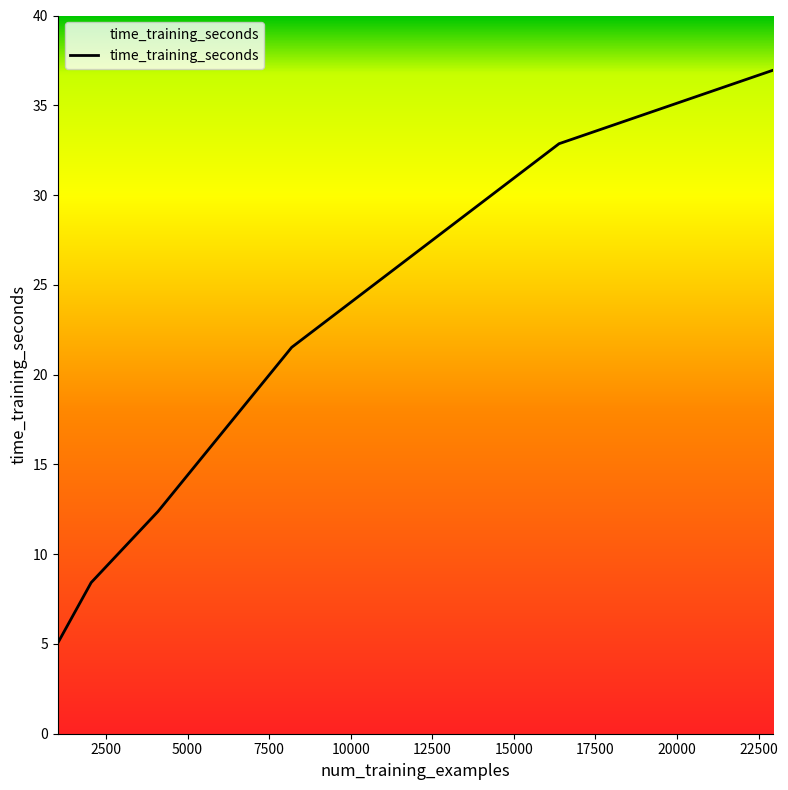

True or false: there are more than 1 points higher than both neighbors.

False